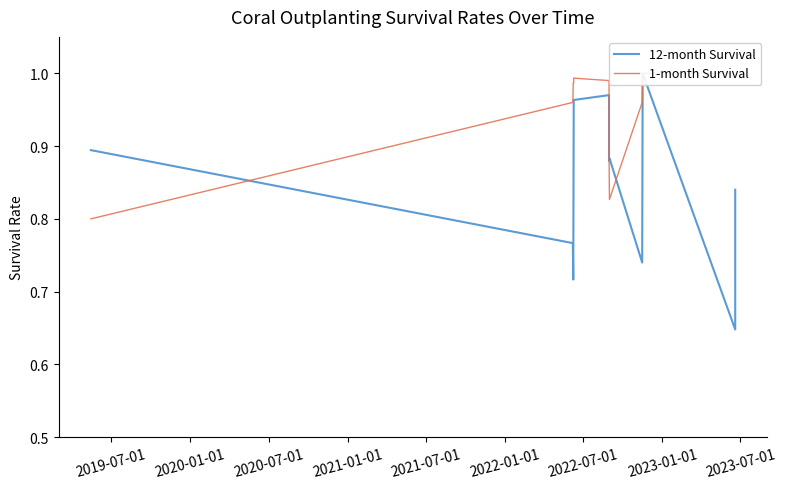

How many distinct data groups are displayed?

2